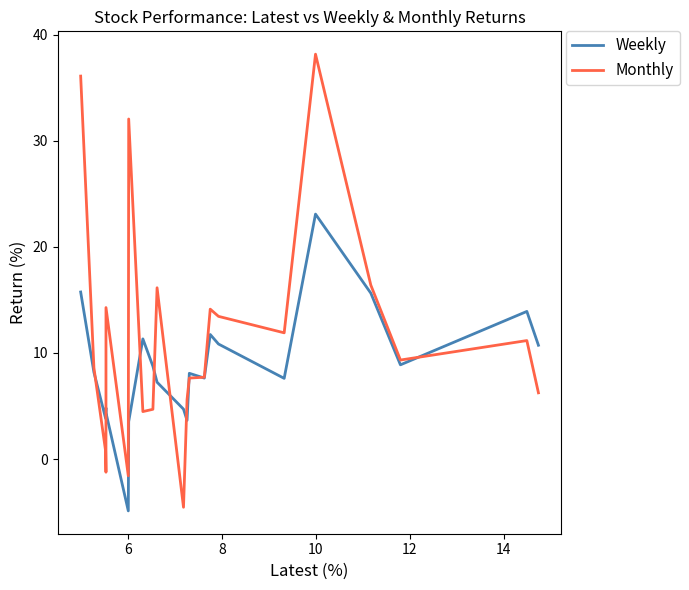

What is the average value of the Weekly series?

8.6